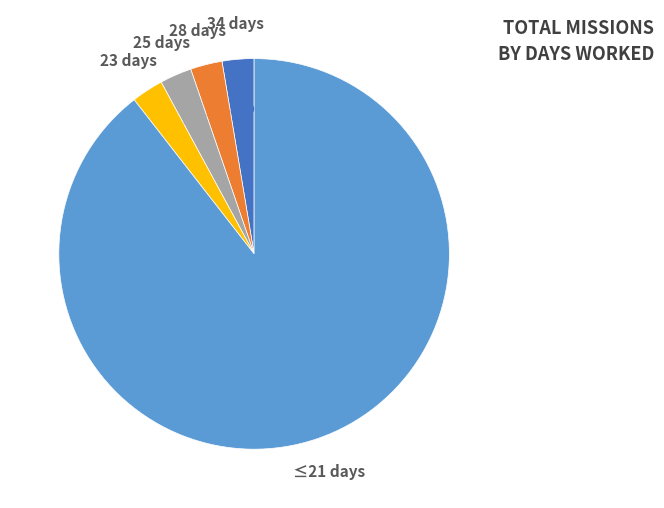

How many slices are in this pie chart?

5